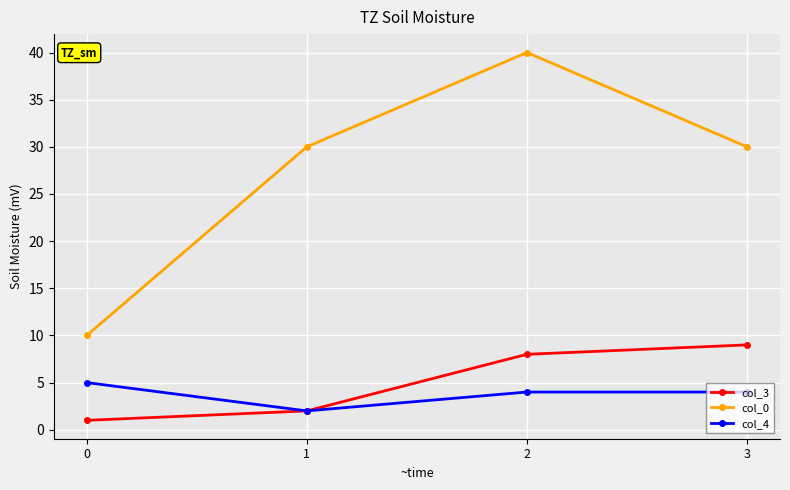

At how many categories does at least one series exceed 22?

3